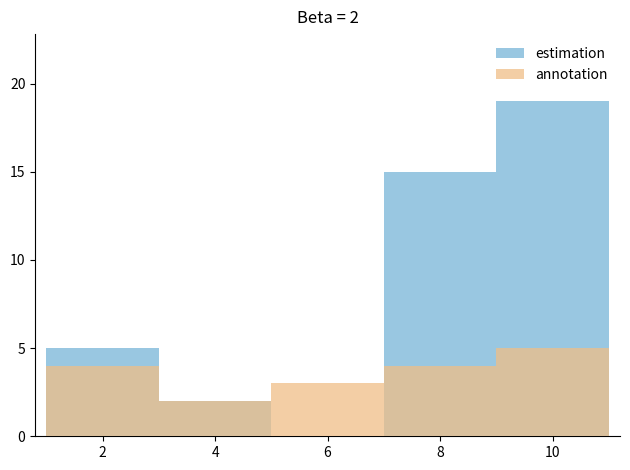

Count the estimation values in the range 2 to 15.

3